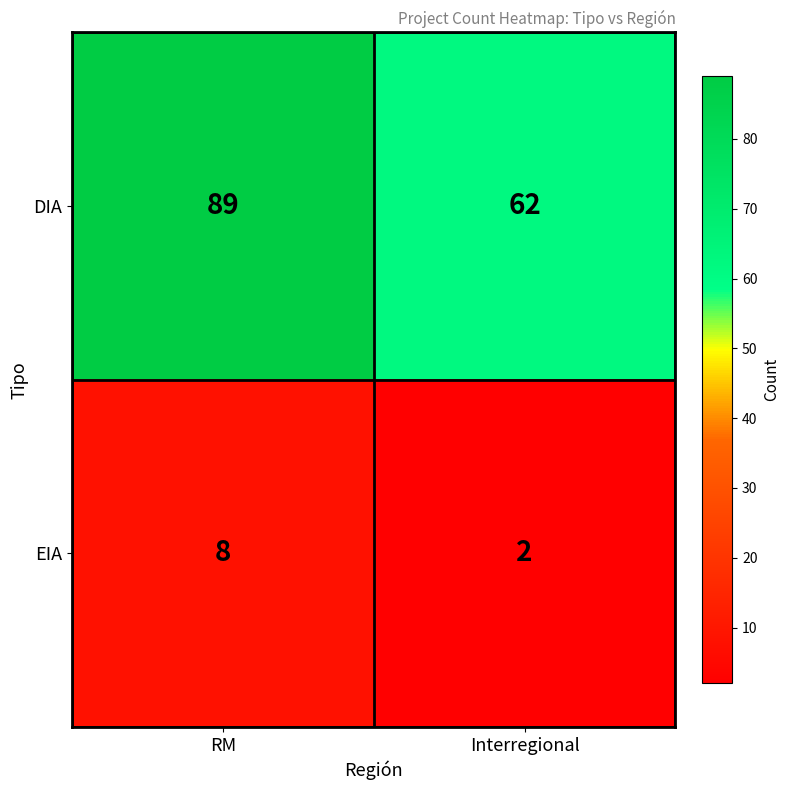

What is the greatest value displayed?

89